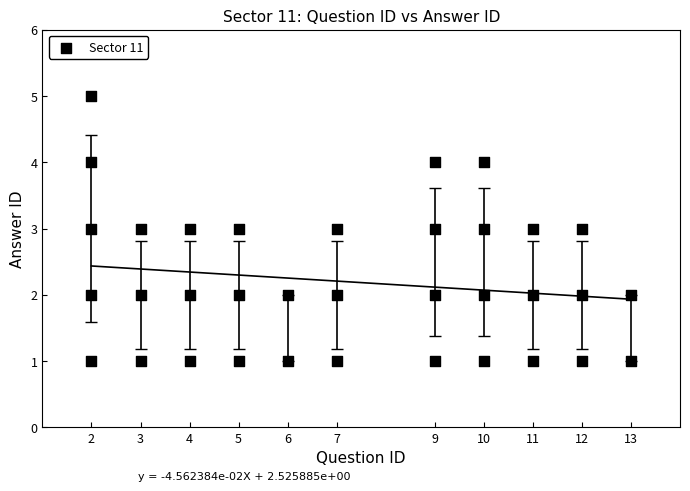

What is the range of Y values (max minus min)?

4